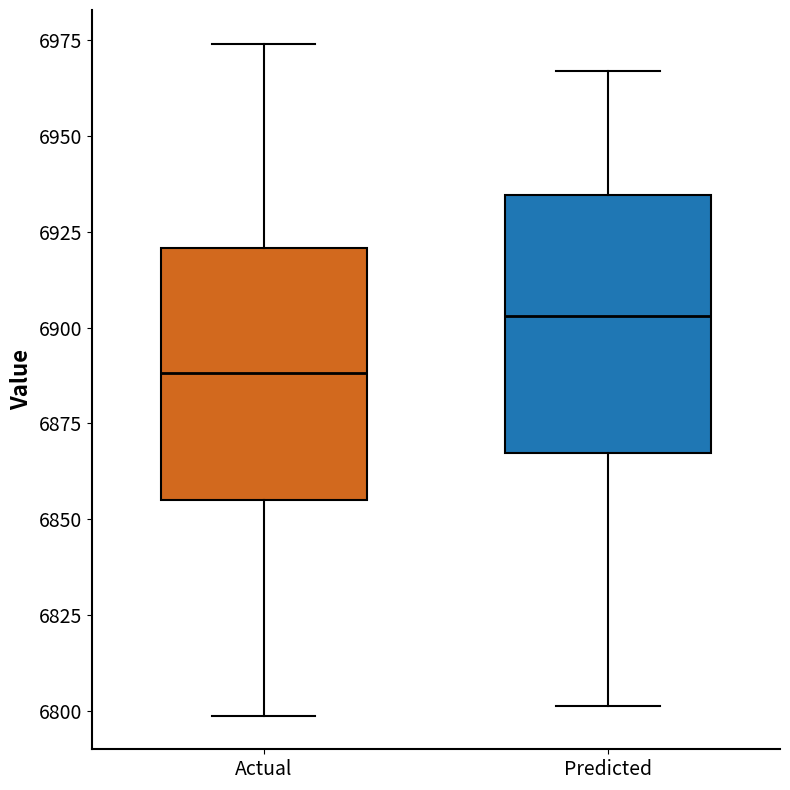

Which box's median line is the lowest?

Actual